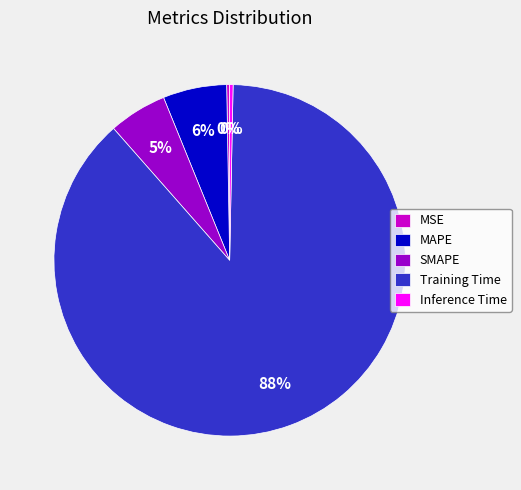

Do Inference Time and SMAPE together represent more than half of the pie?

No